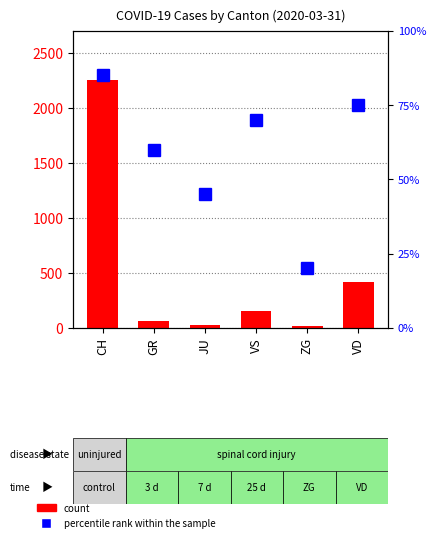

Which label corresponds to the largest value in the chart?

CH